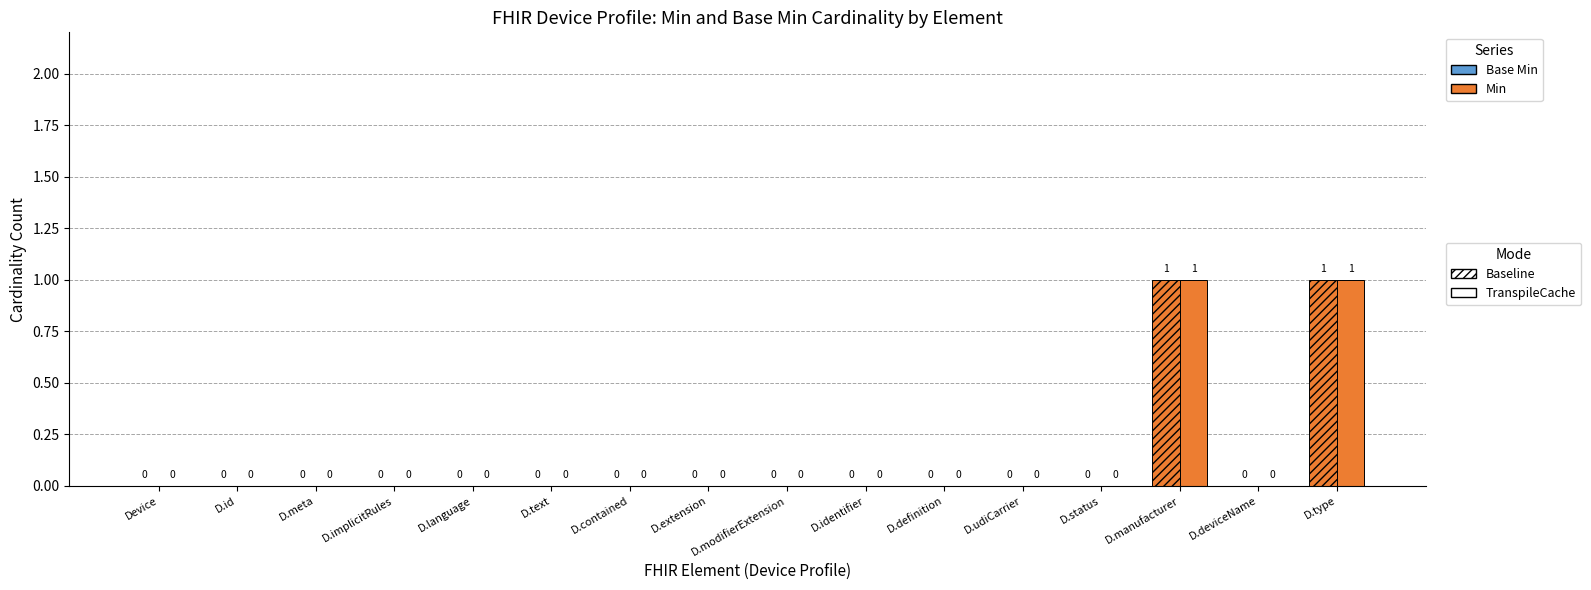

How many data points does each series have?

16